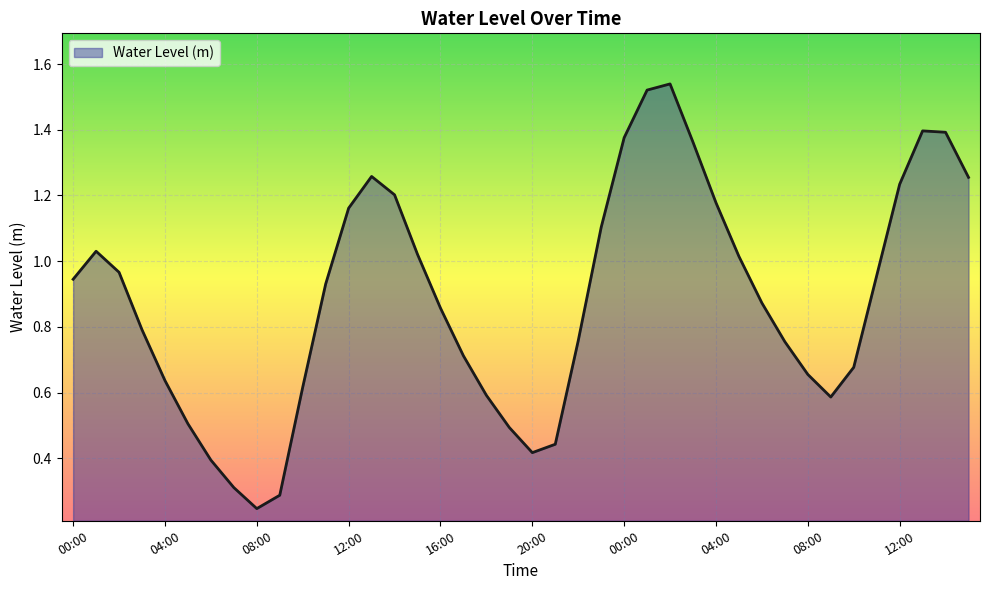

Rank the categories by value from lowest to highest.

08:00, 09:00, 07:00, 06:00, 20:00, 21:00, 19:00, 05:00, 09:00, 18:00, 10:00, 04:00, 08:00, 10:00, 17:00, 07:00, 22:00, 03:00, 16:00, 06:00, 11:00, 00:00, 11:00, 02:00, 05:00, 15:00, 01:00, 23:00, 12:00, 04:00, 14:00, 12:00, 15:00, 13:00, 03:00, 00:00, 14:00, 13:00, 01:00, 02:00